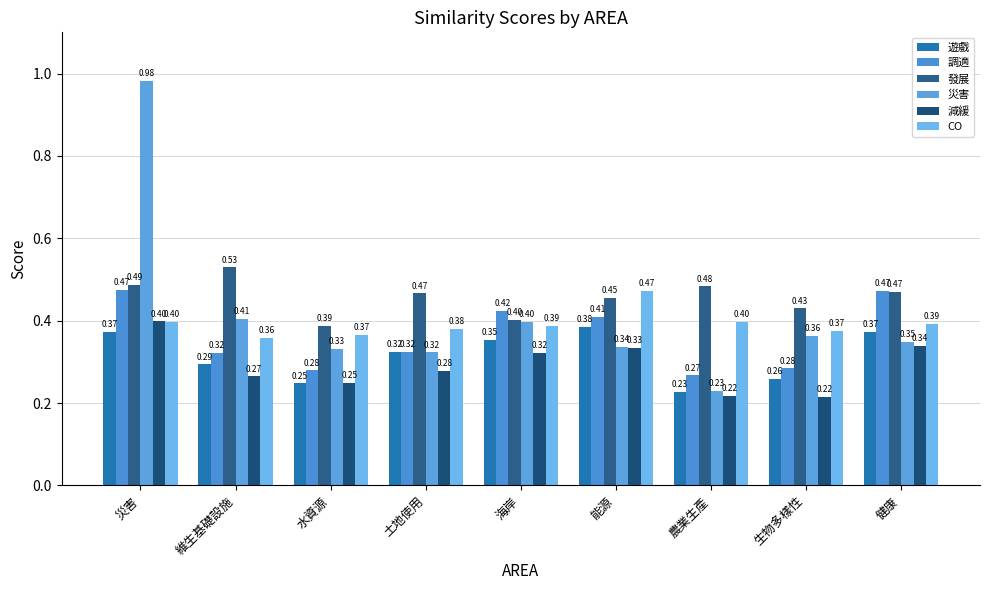

What is the greatest value displayed?

1.0